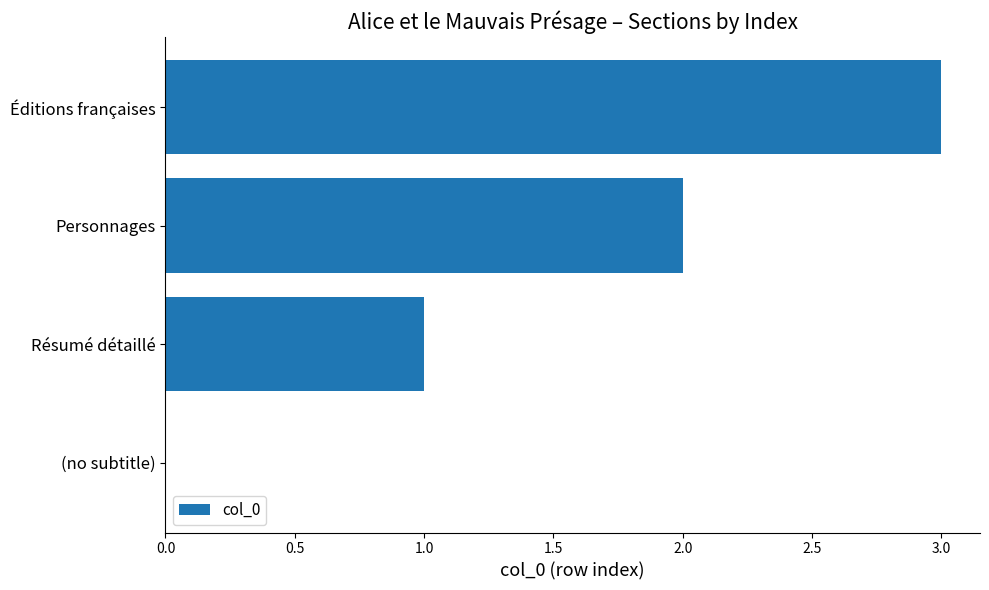

How many distinct data groups are displayed?

1